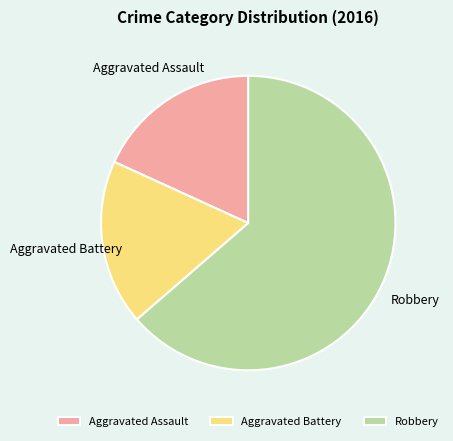

What is the largest slice in the pie chart?

Robbery